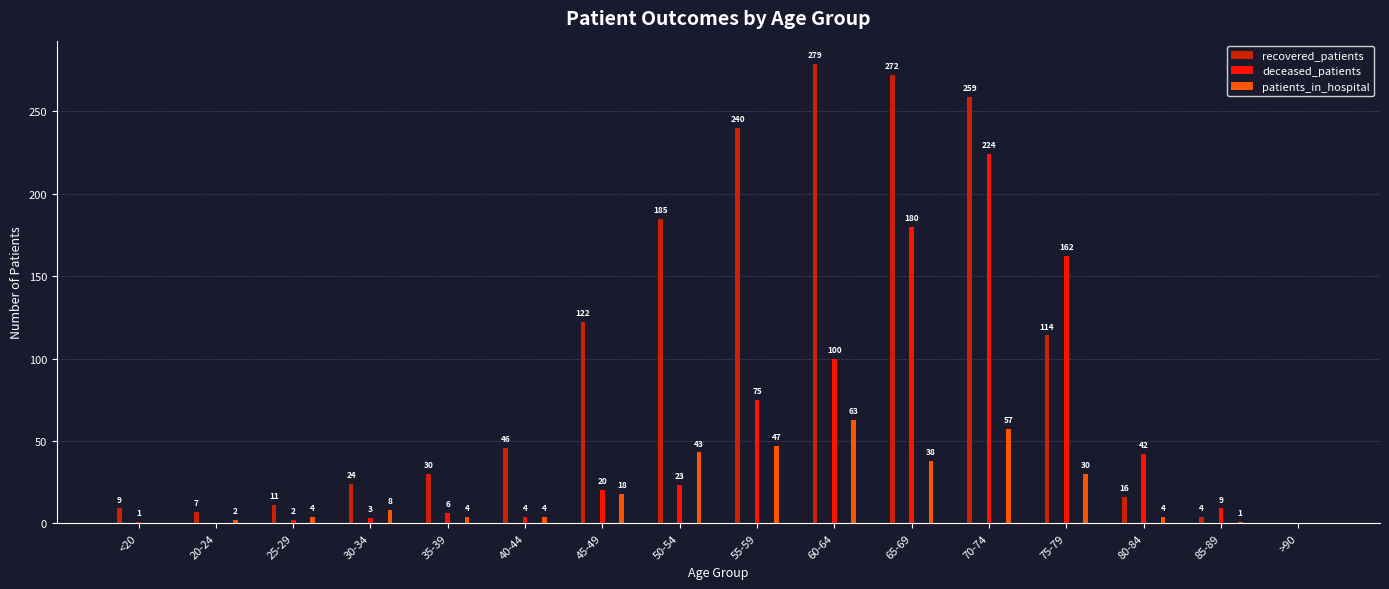

How many groups of bars are there?

16